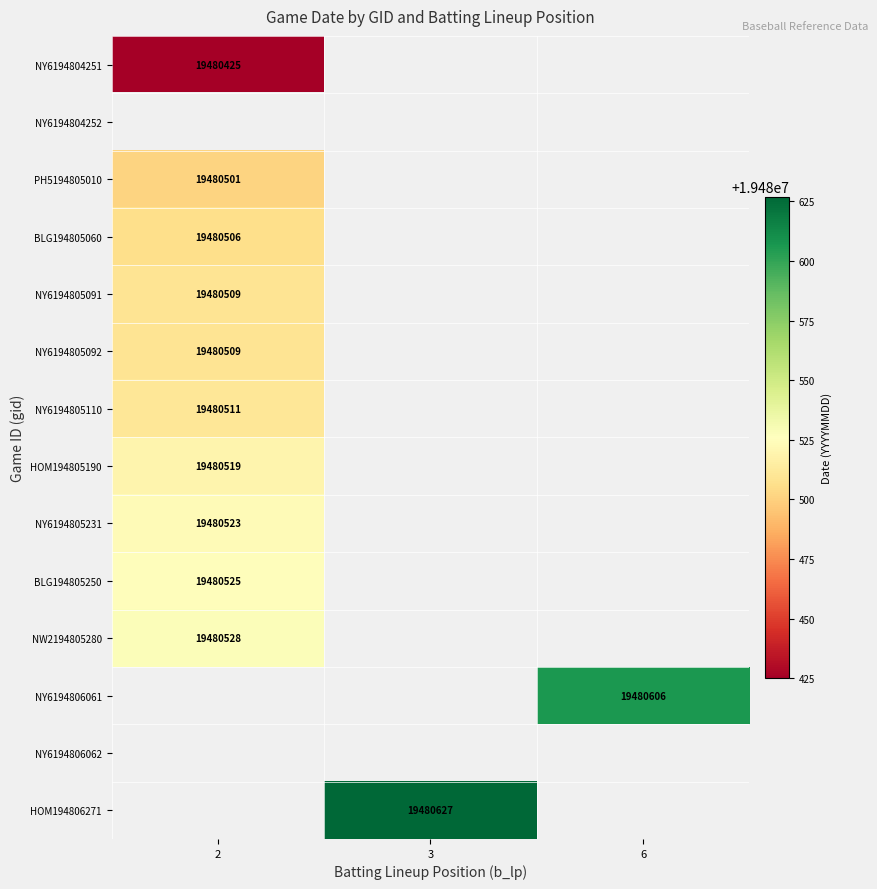

True or false: BLG194805250 has a value of 32626696 at 2.

False